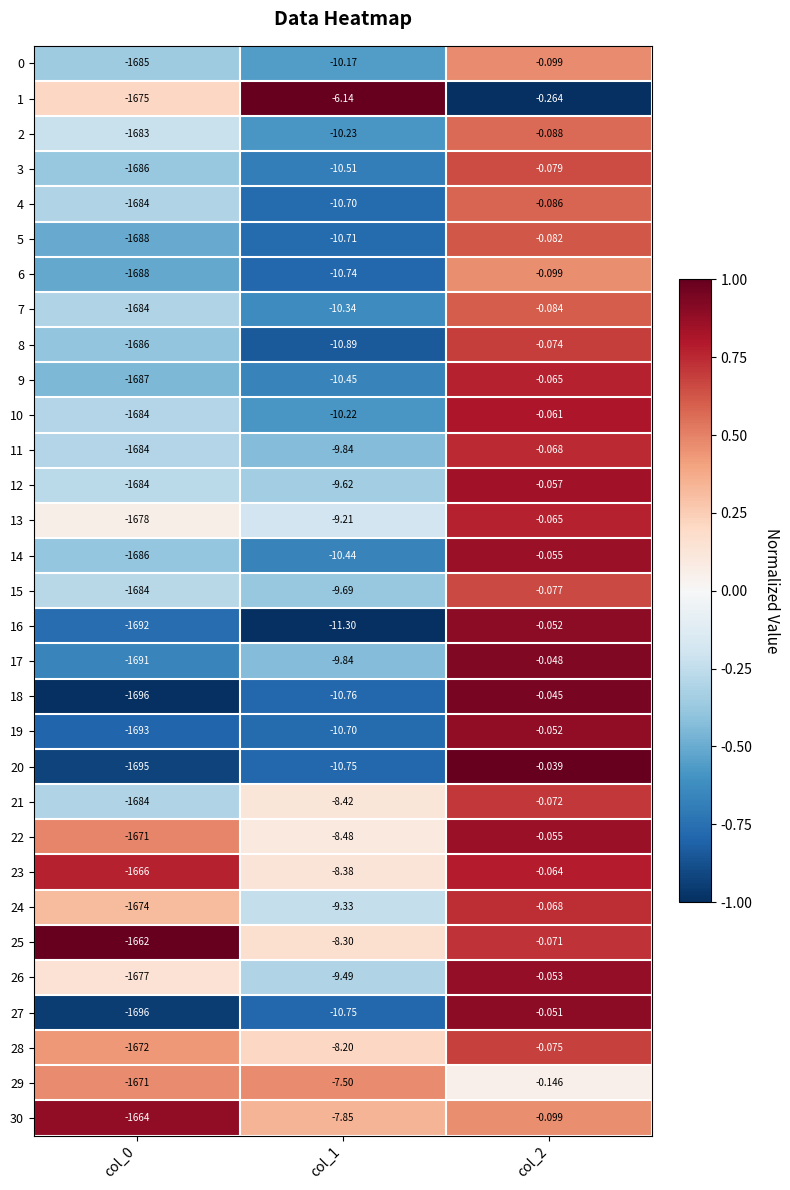

How many categories are shown in the chart?

3